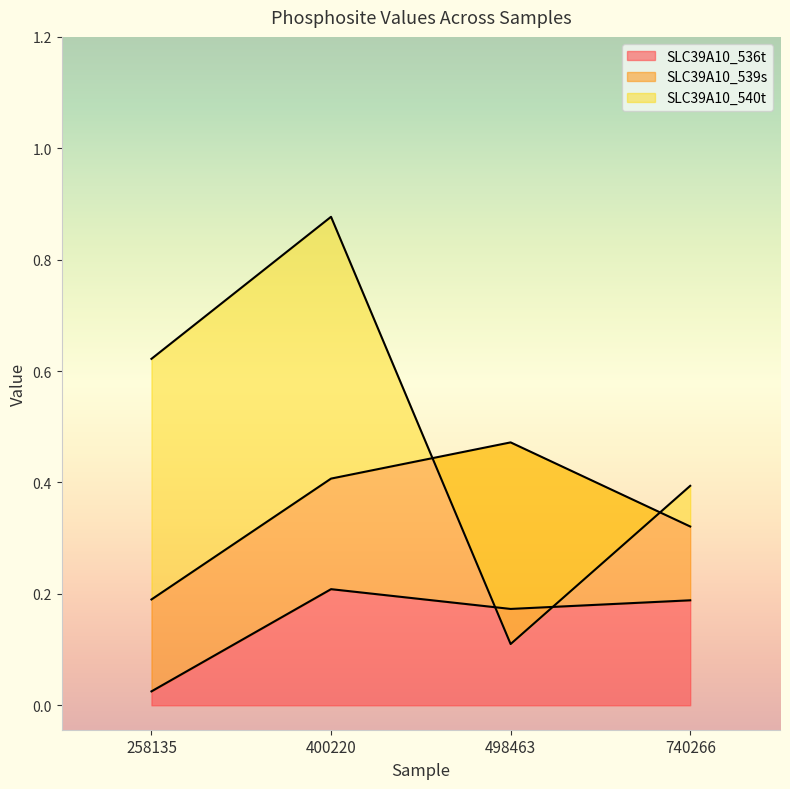

True or false: SLC39A10_536t has a value of 0.2 at 498463.

True